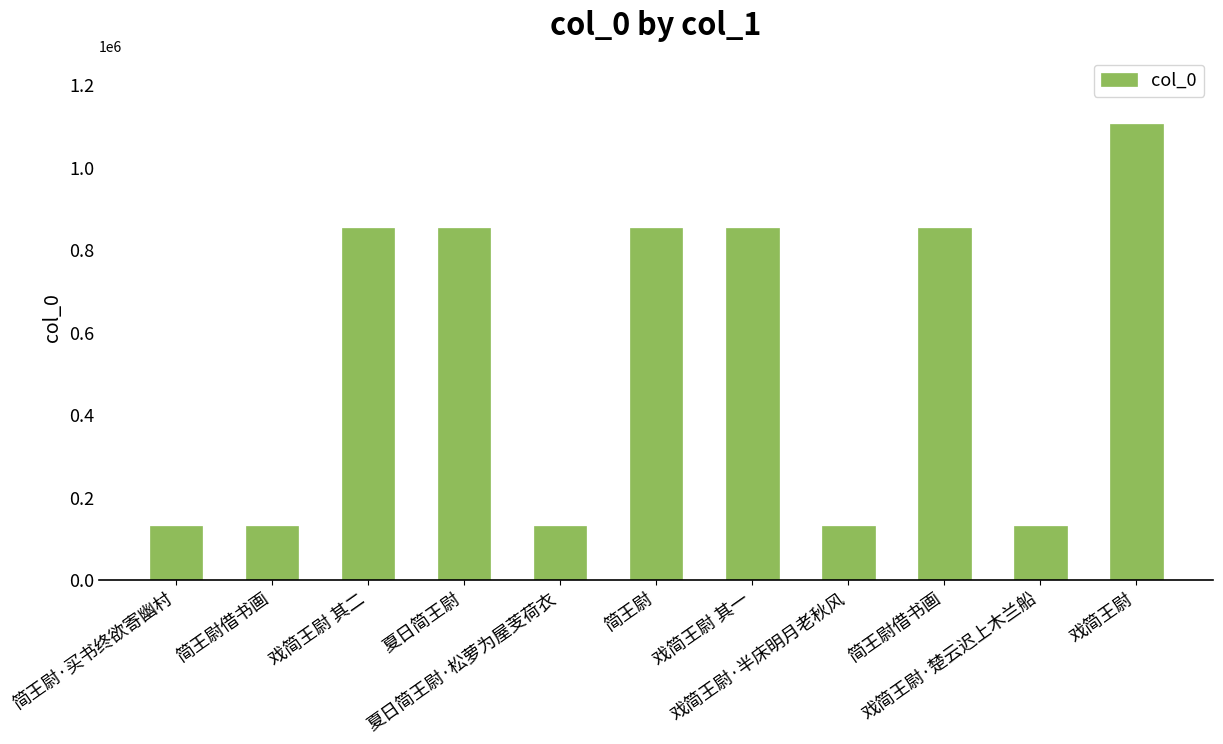

What is the difference between the second highest and minimum values?

724598